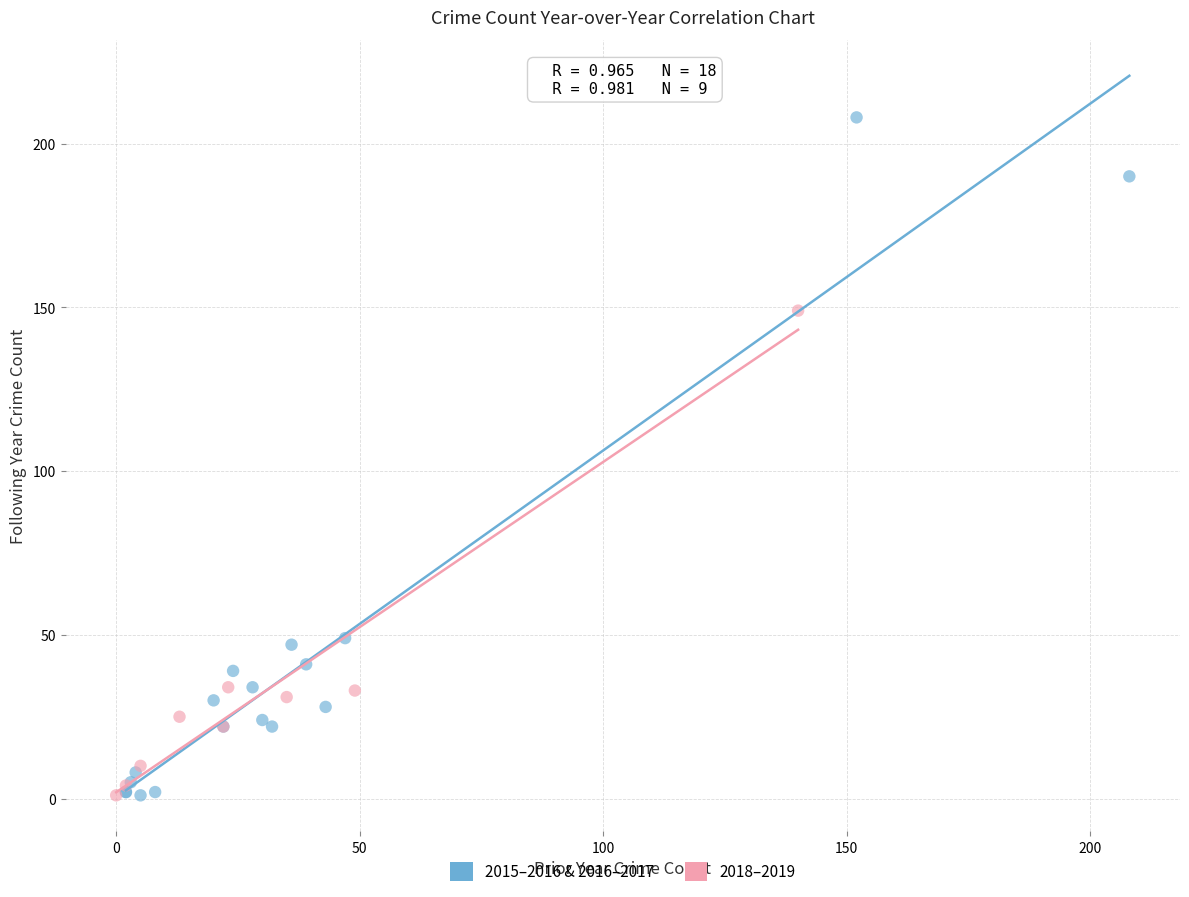

Which series has the largest Y range (max minus min)?

2015–2016 & 2016–2017